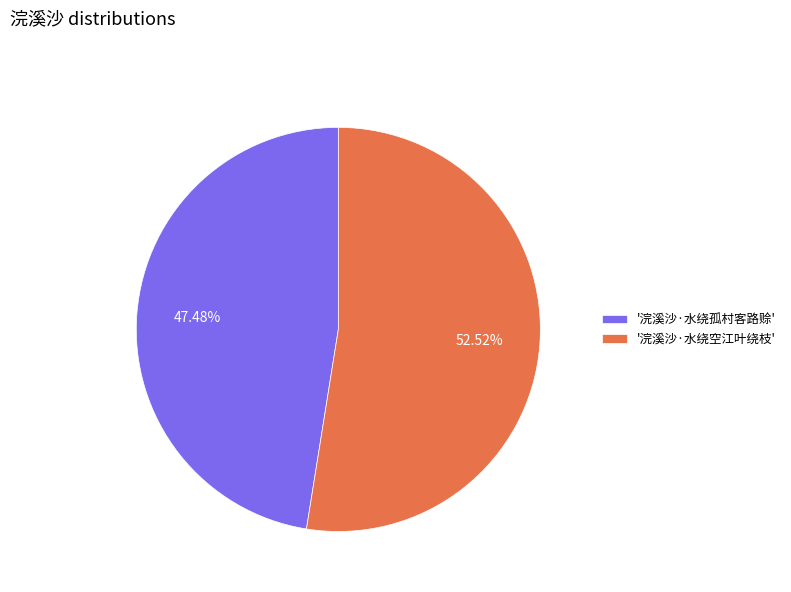

What is the majority slice?

'浣溪沙·水绕空江叶绕枝'